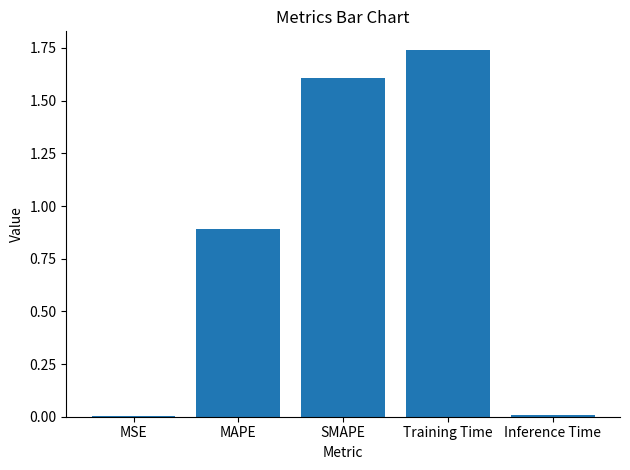

True or false: the data shows 0.9 at MAPE.

True